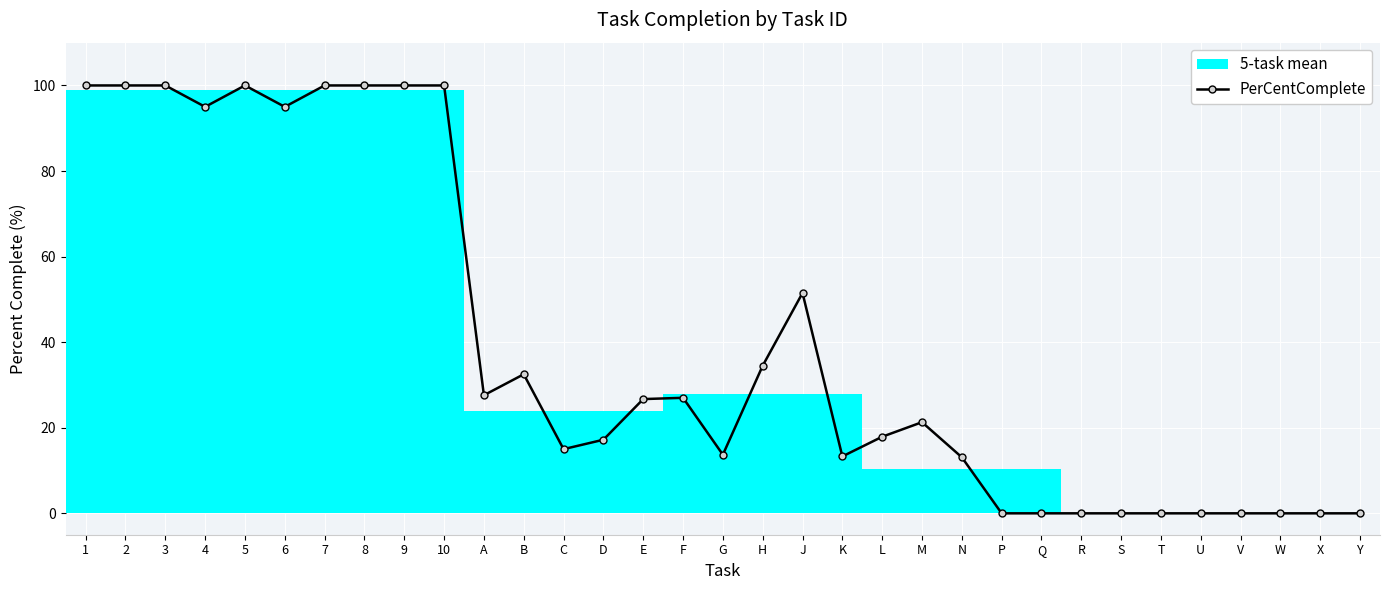

What is the sum of all values?

1301.3